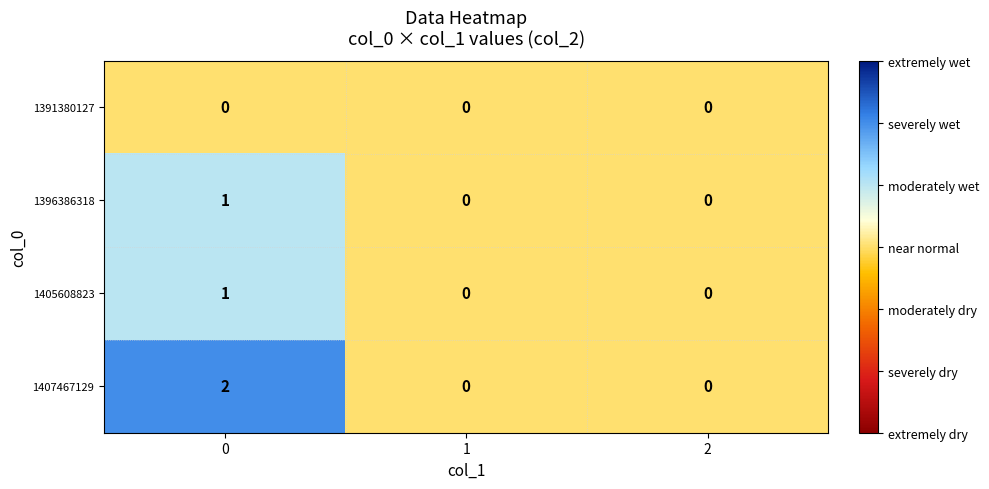

Which series has the widest spread of values?

1407467129